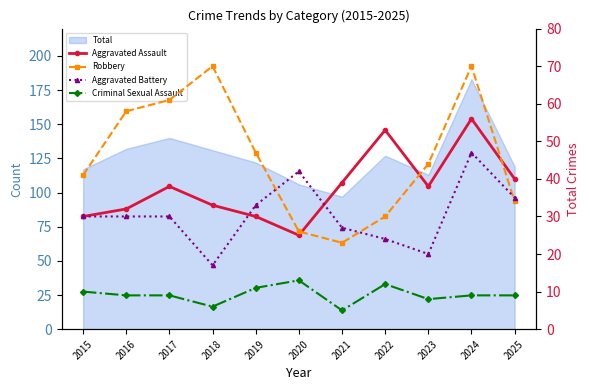

How many times do Aggravated Battery and Aggravated Assault cross each other?

2